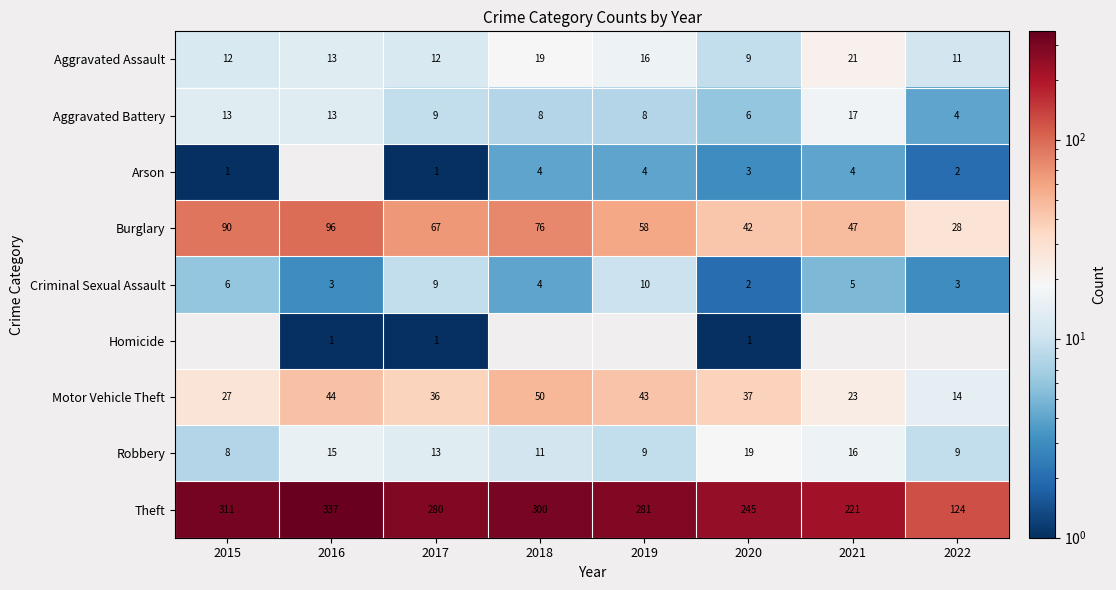

The Arson series shows 0 at 2015. True or false?

False